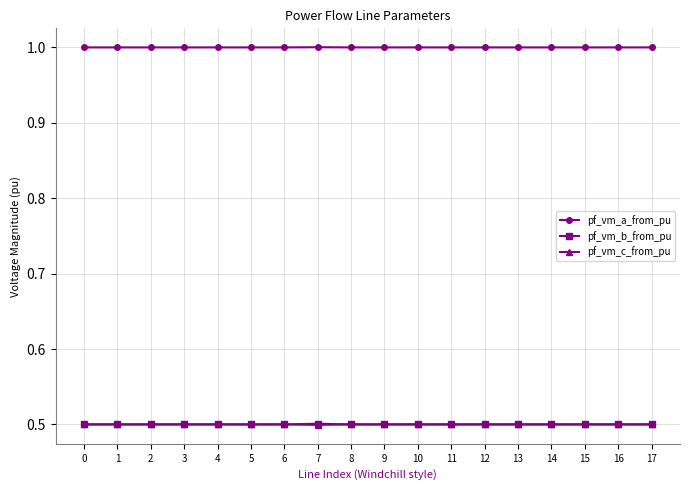

At how many categories does at least one series exceed 0?

18